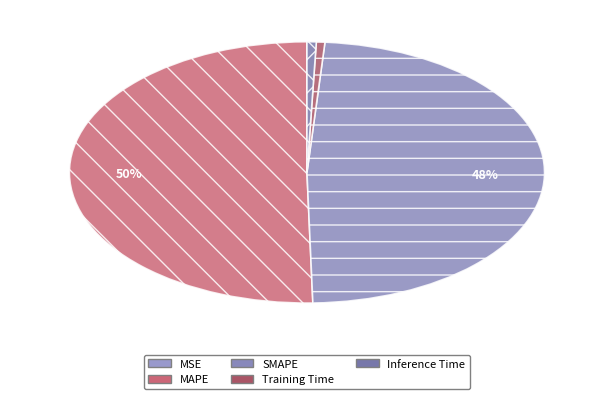

To the nearest percent, what is the combined percentage of Inference Time and SMAPE?

49%